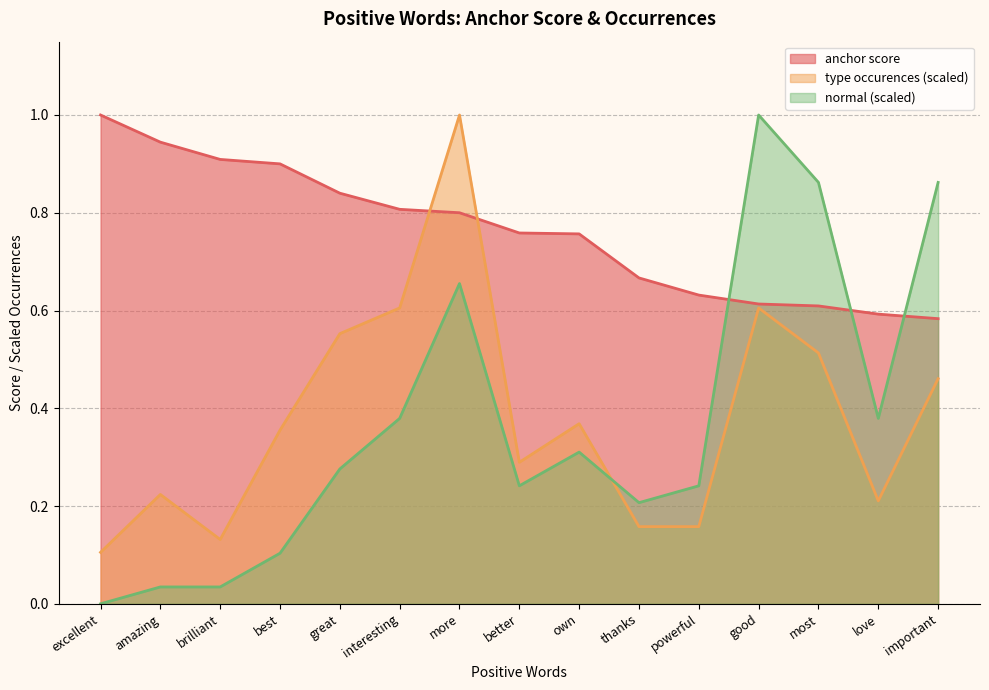

The value of normal at great is 0.3. True or false?

True